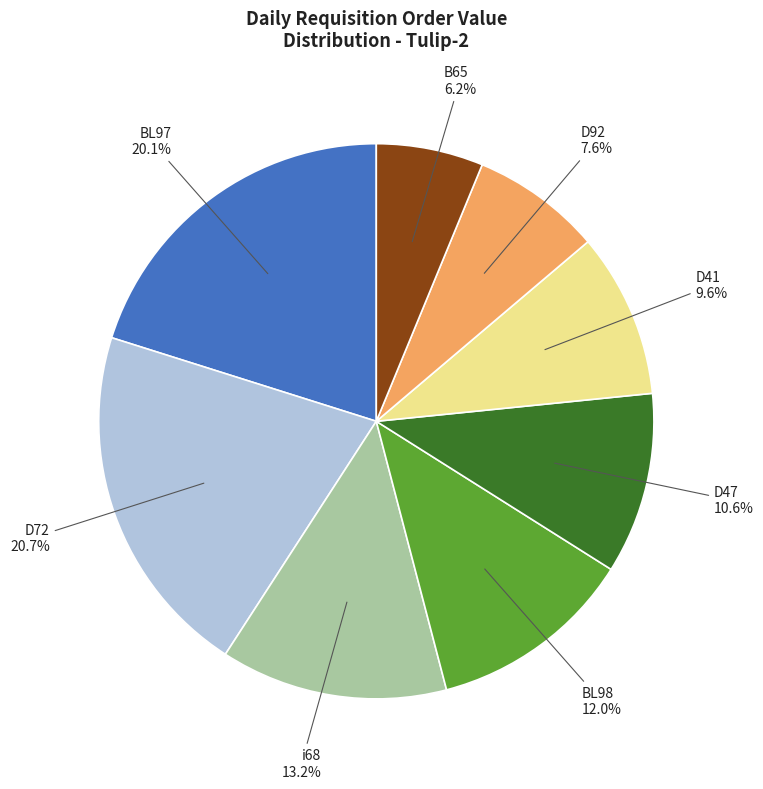

The D47 slice represents 11% of the pie. True or false?

True